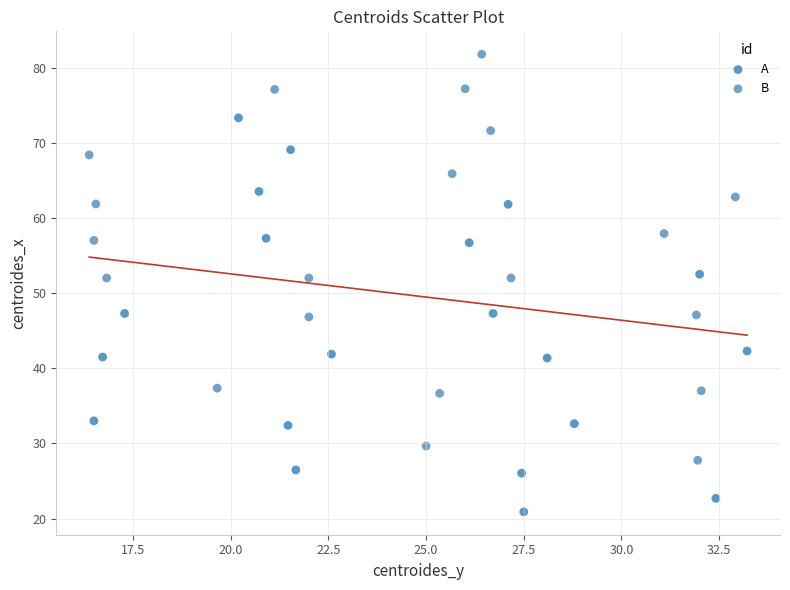

Which series reaches the minimum Y coordinate?

A